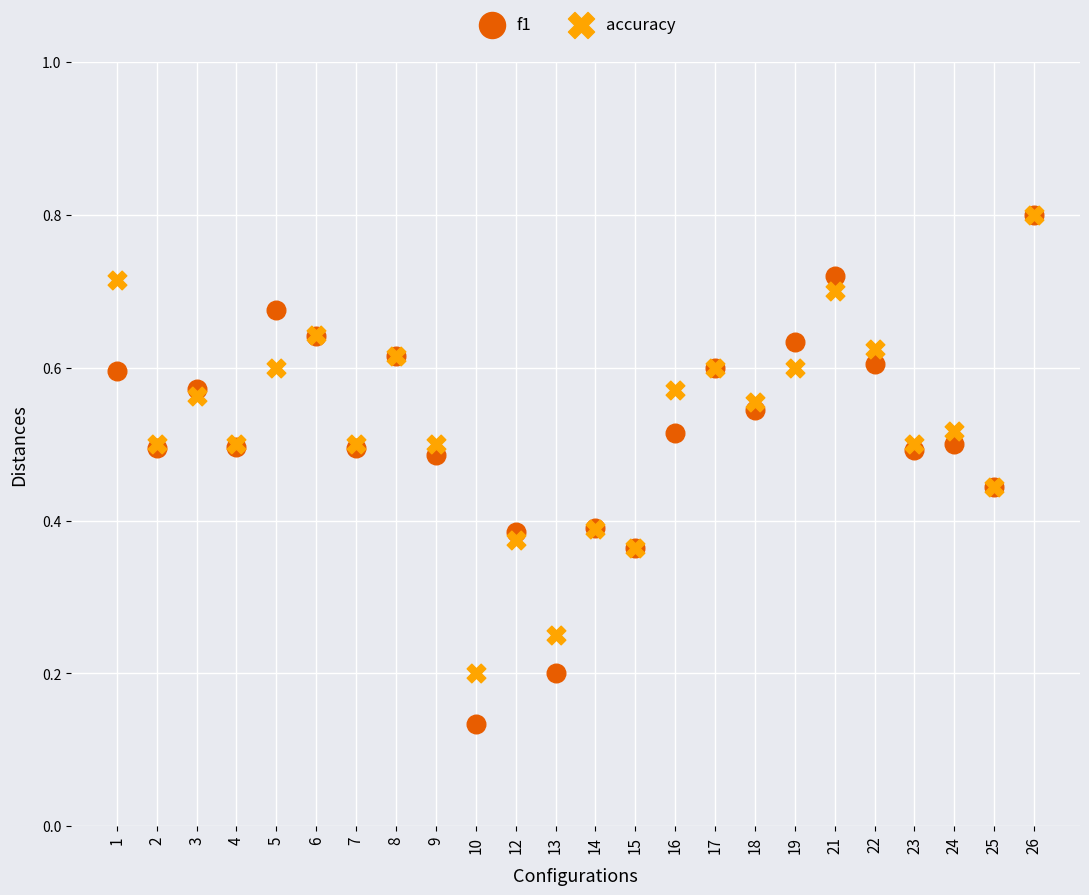

Which series has the widest spread of Y values?

f1